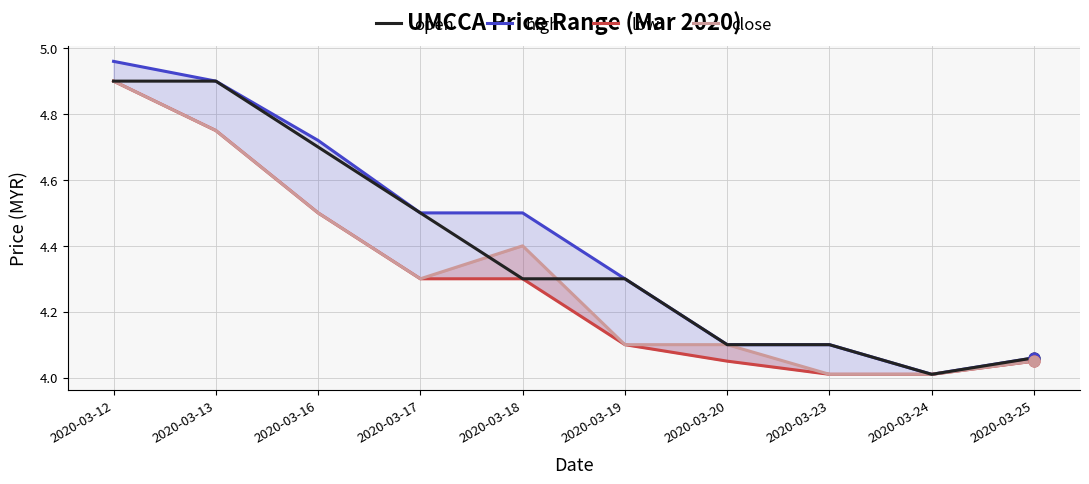

What are all the series names shown in the legend?

open, high, low, close